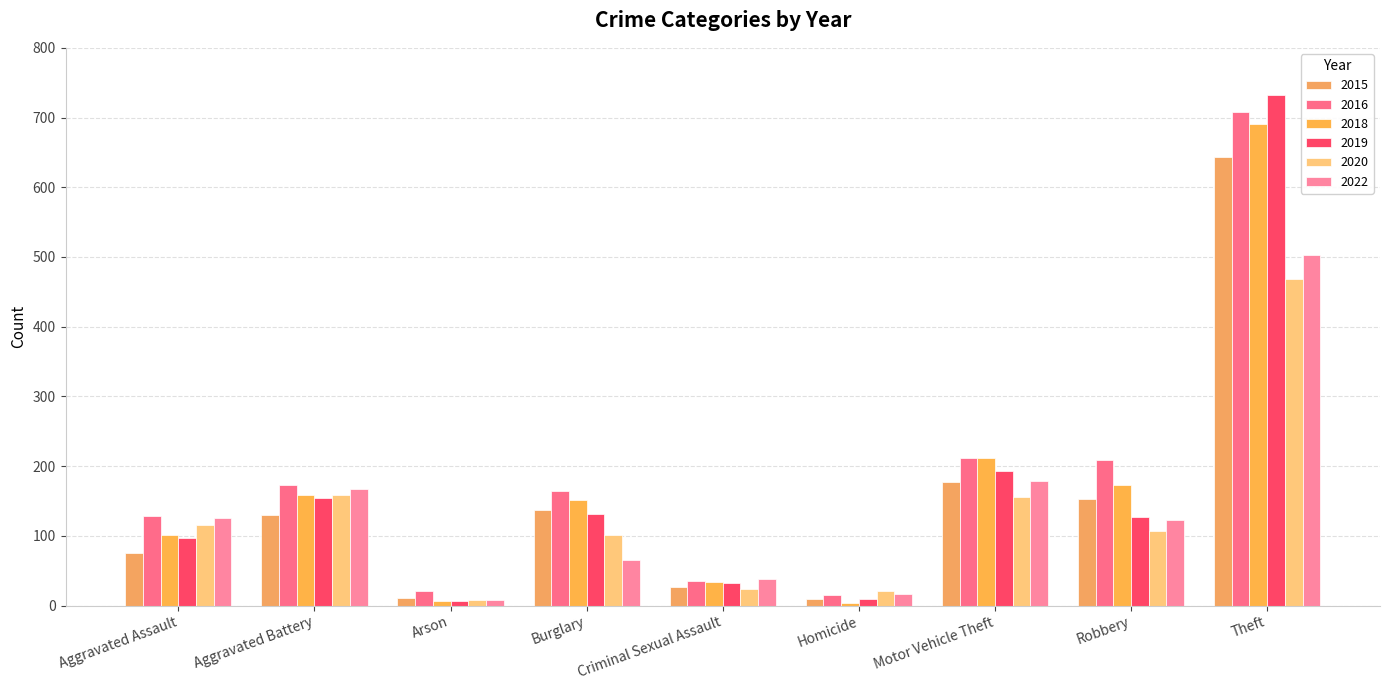

Which has a higher value, Homicide or Criminal Sexual Assault?

Criminal Sexual Assault